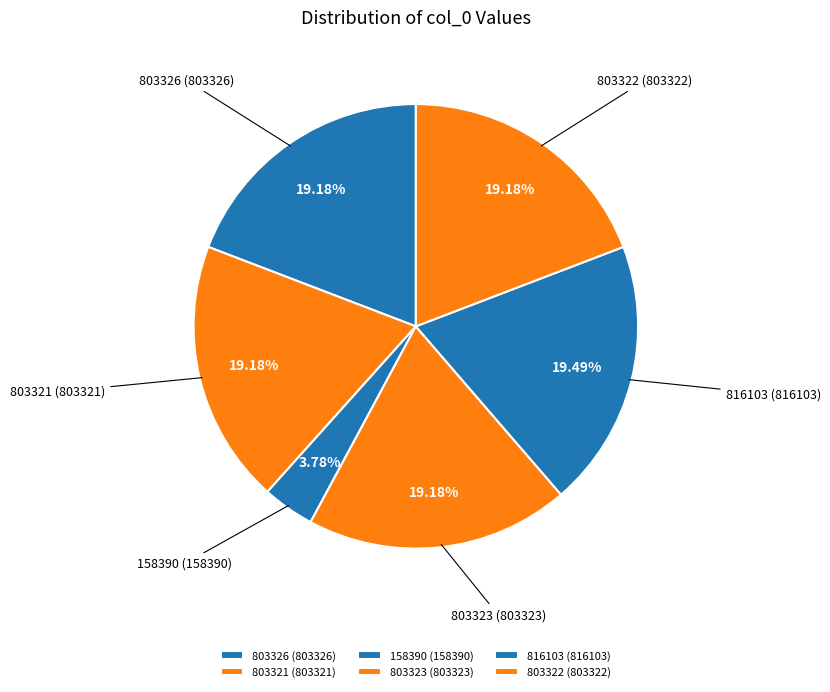

To the nearest percent, what is the average slice percentage?

17%